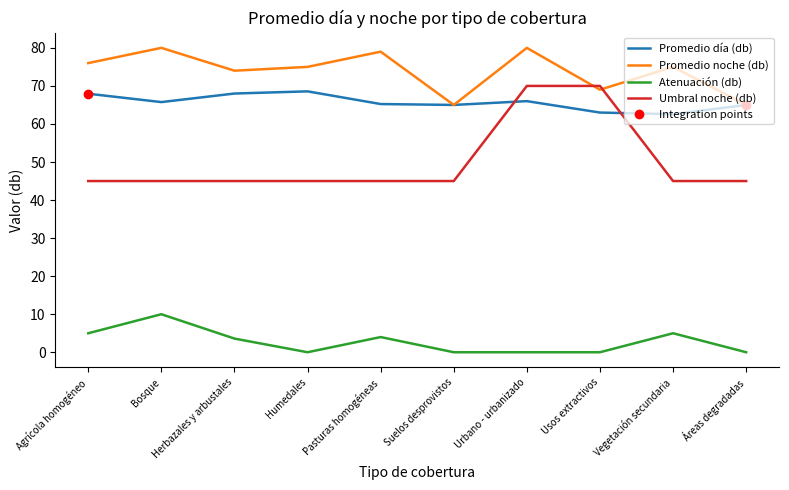

True or false: Promedio noche (db) and Atenuación (db) intersect in this chart.

False